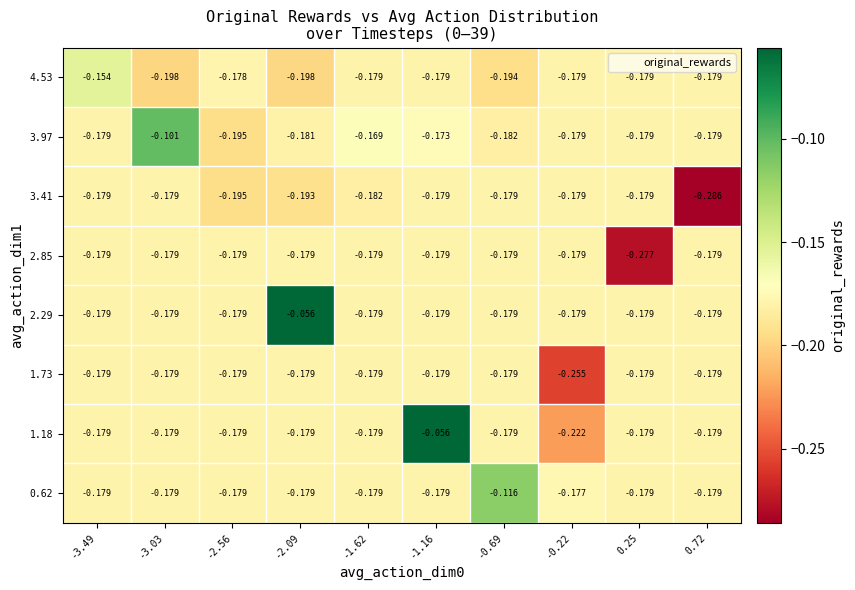

Count the number of data series in this chart.

8